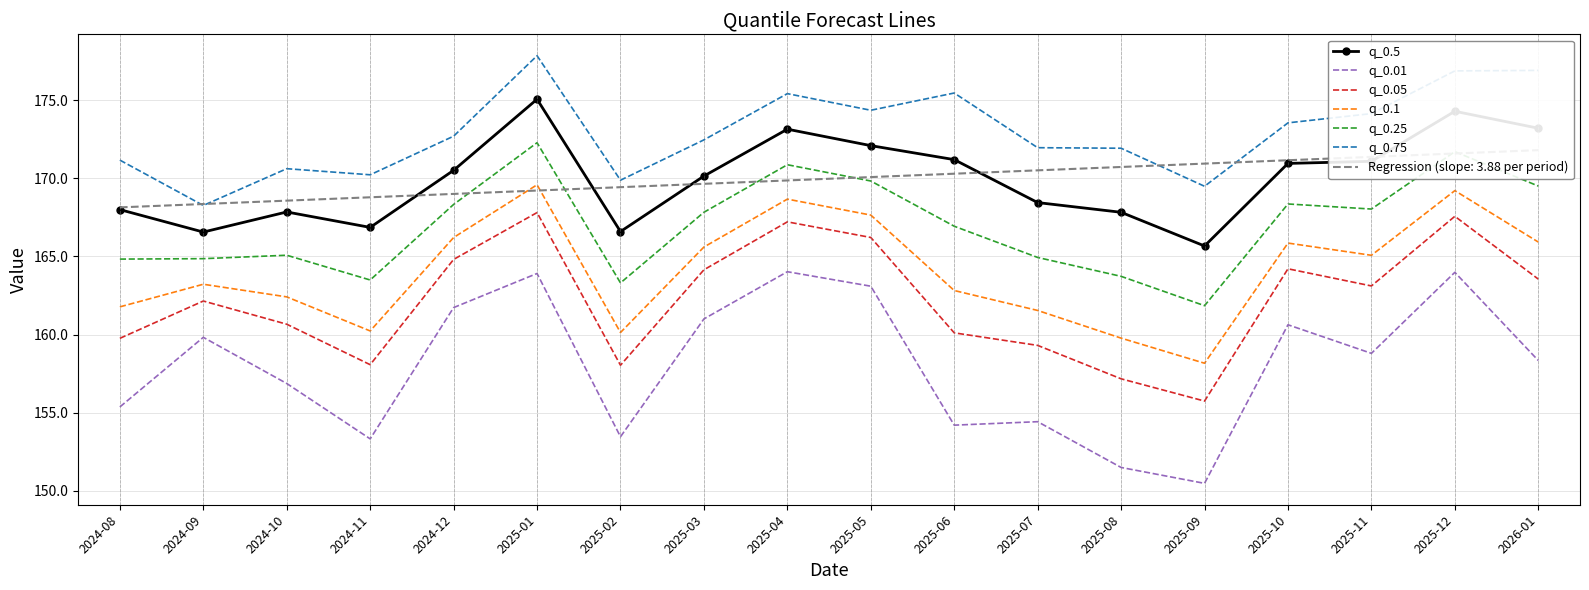

What is the label of the 6th point from the right?

2025-08